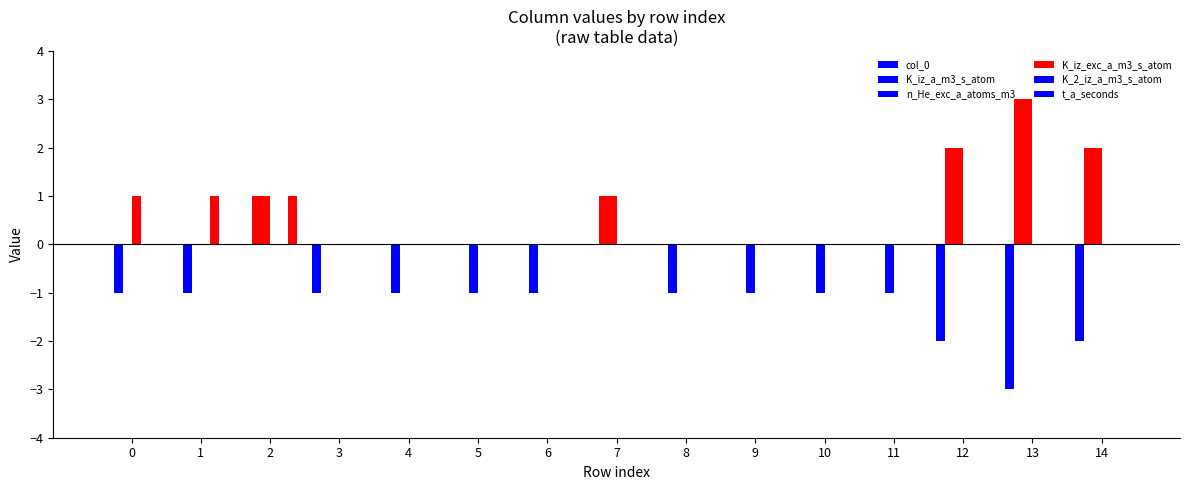

How many distinct data groups are displayed?

6